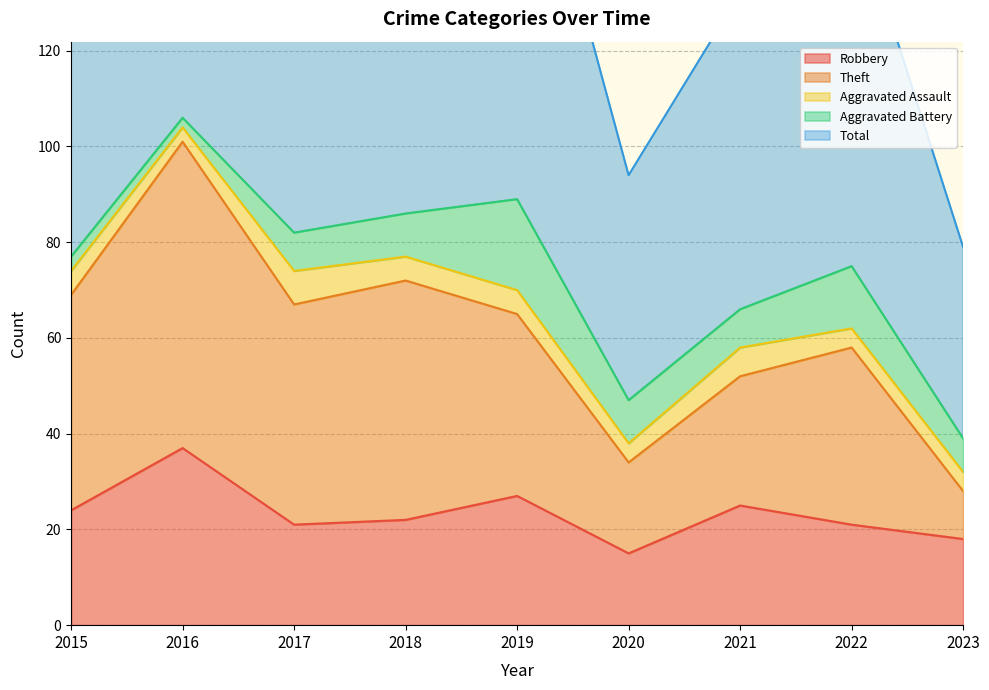

Which category has the highest value across all series?

2016